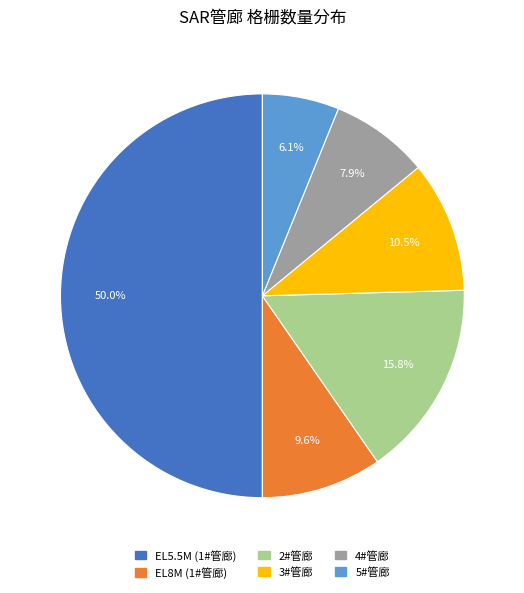

To the nearest percent, what is the difference between the largest and smallest slice percentages?

44%